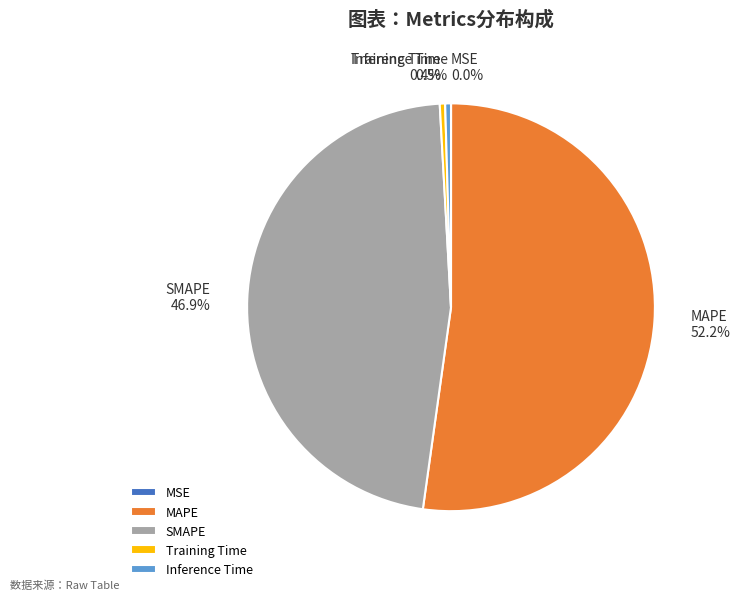

Does Inference Time account for over 50% of the chart?

No